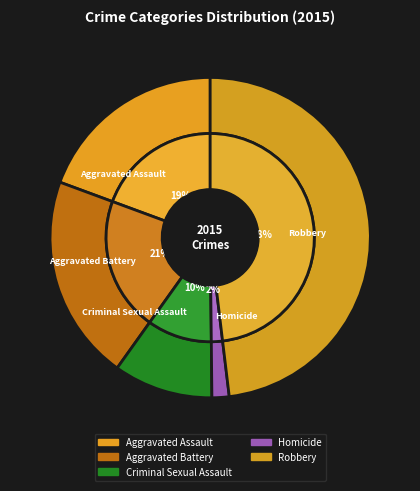

Is Aggravated Battery the majority of the pie?

No